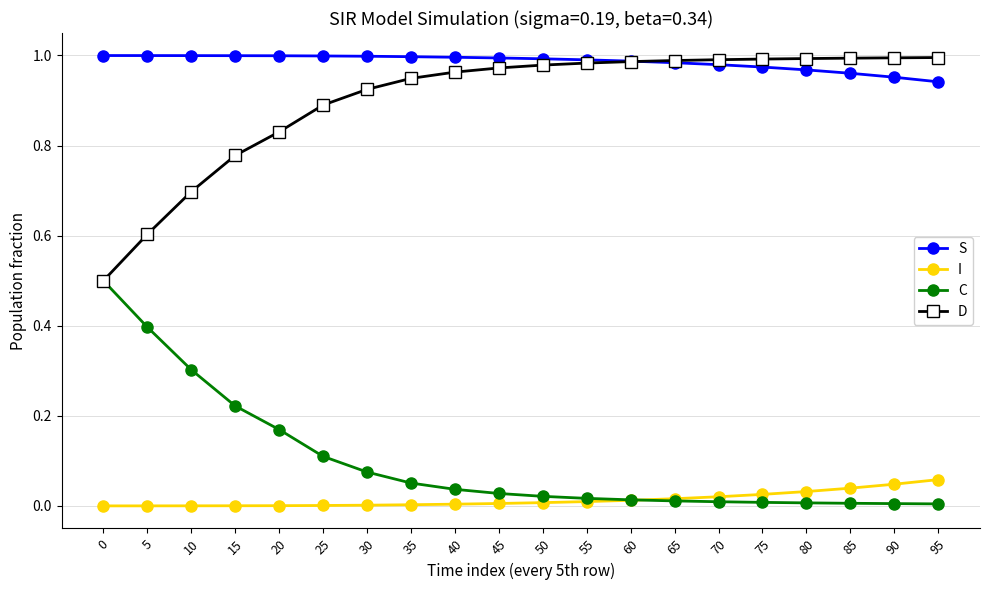

Which series has the largest total across all categories?

S